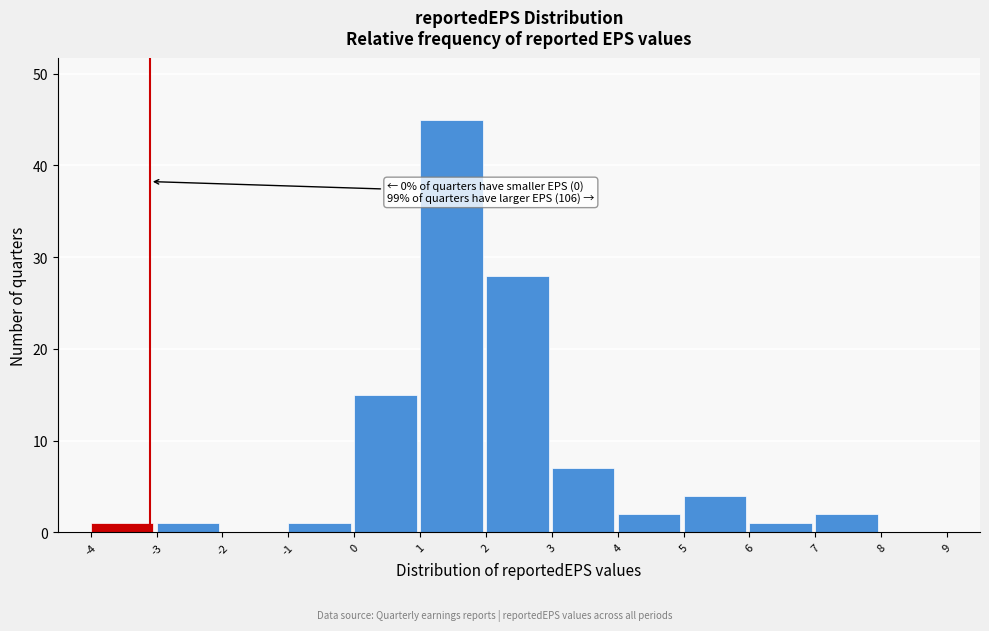

Over which range of the x-axis is the bar tallest?

1 to 2